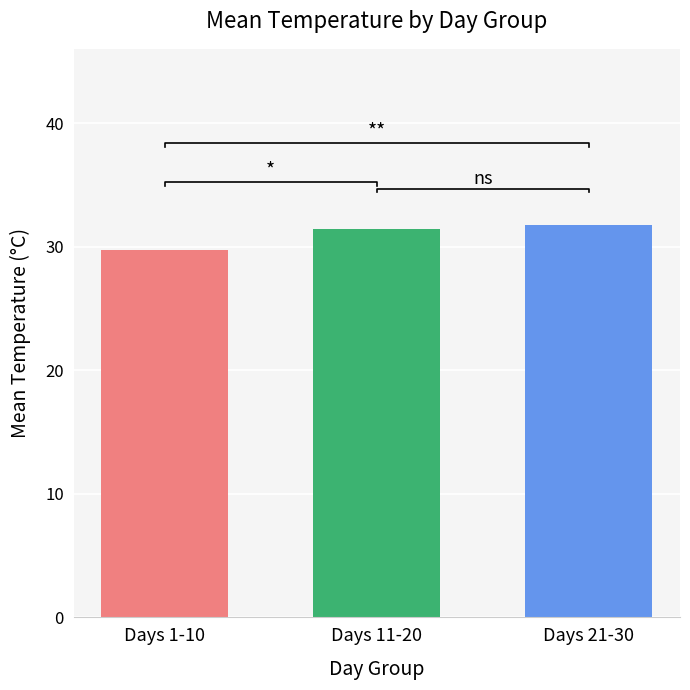

True or false: the data shows 31.7 at Days 21-30.

True